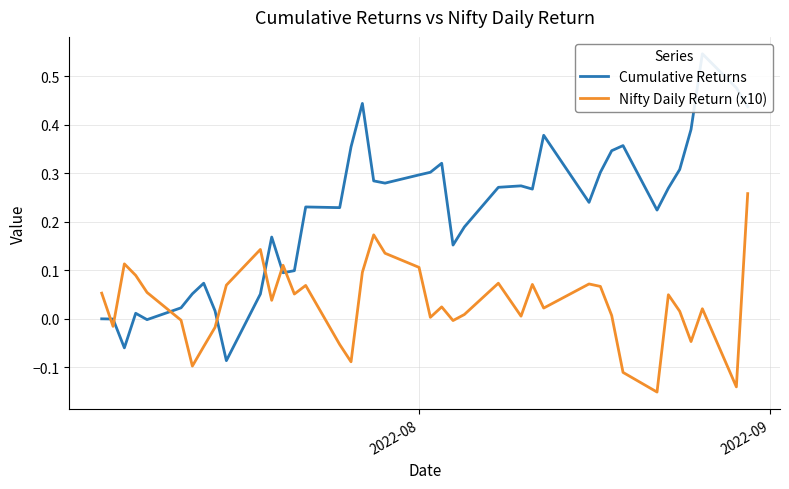

The Cumulative Returns series shows 0.0 at 3. True or false?

False